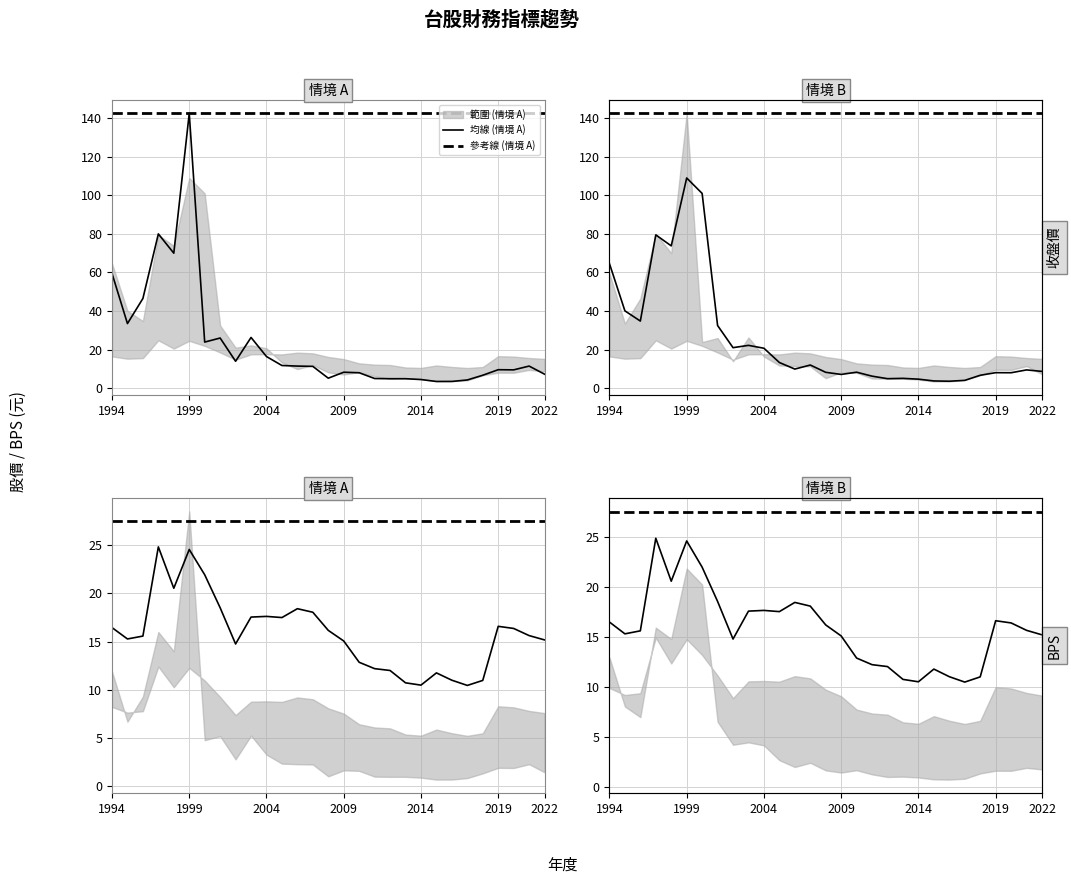

How many values in the 平均股價 series exceed 9?

15